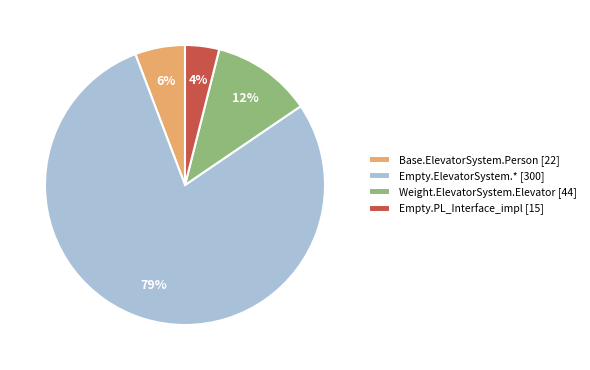

The Empty.PL_Interface_impl [15] slice represents 12% of the pie. True or false?

False